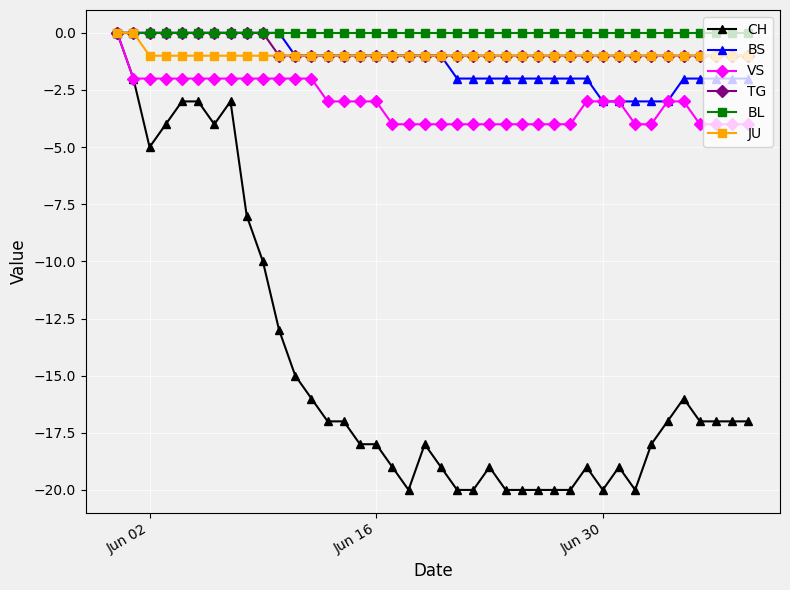

What is the minimum value shown in the chart?

-20